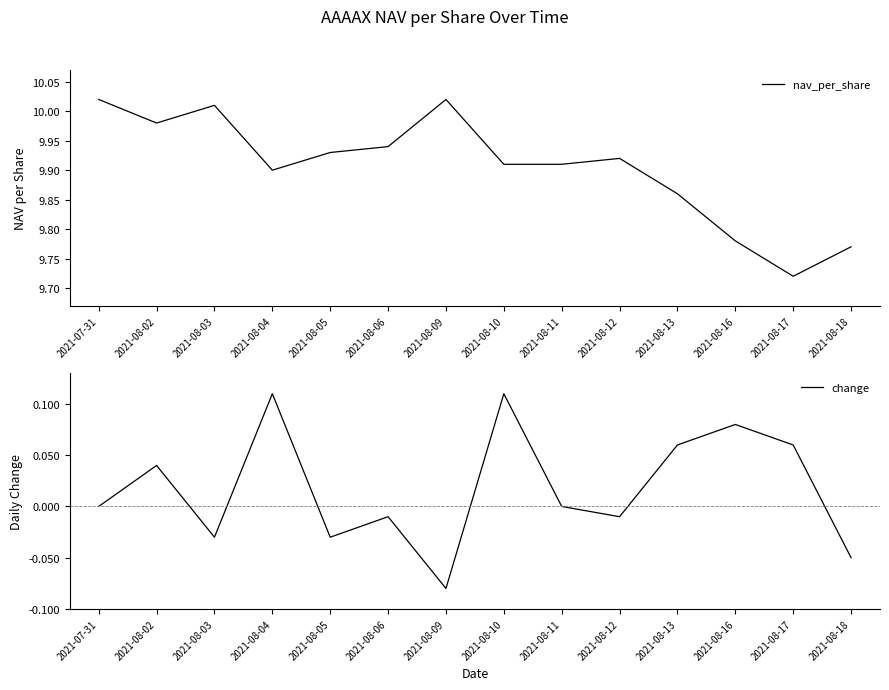

List the series in order of their peak value, lowest first.

change, nav_per_share